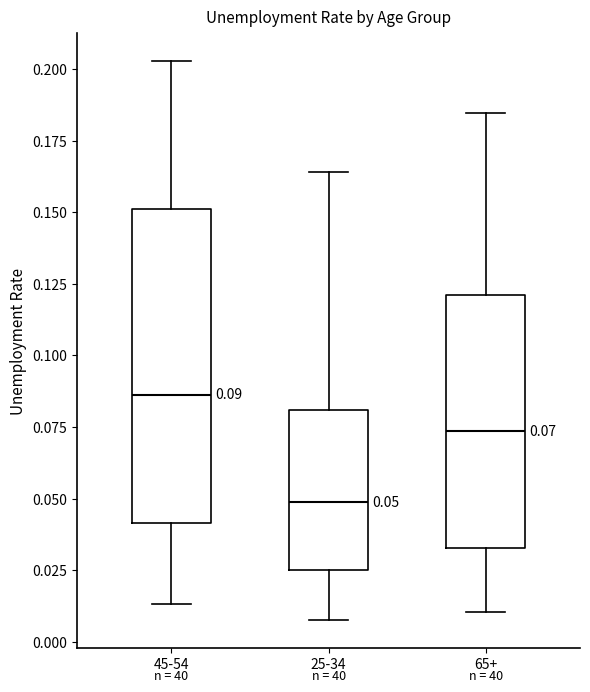

Which box's median line is the highest?

45-54